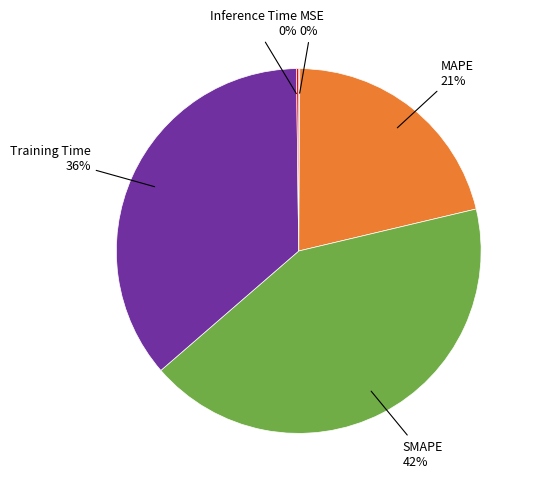

To the nearest percent, what is the difference between the largest and smallest slice percentages?

42%